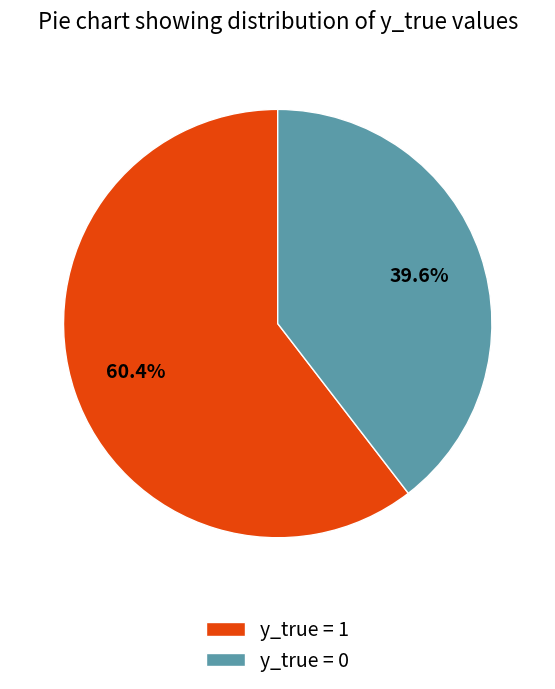

Does any single category account for the majority?

Yes